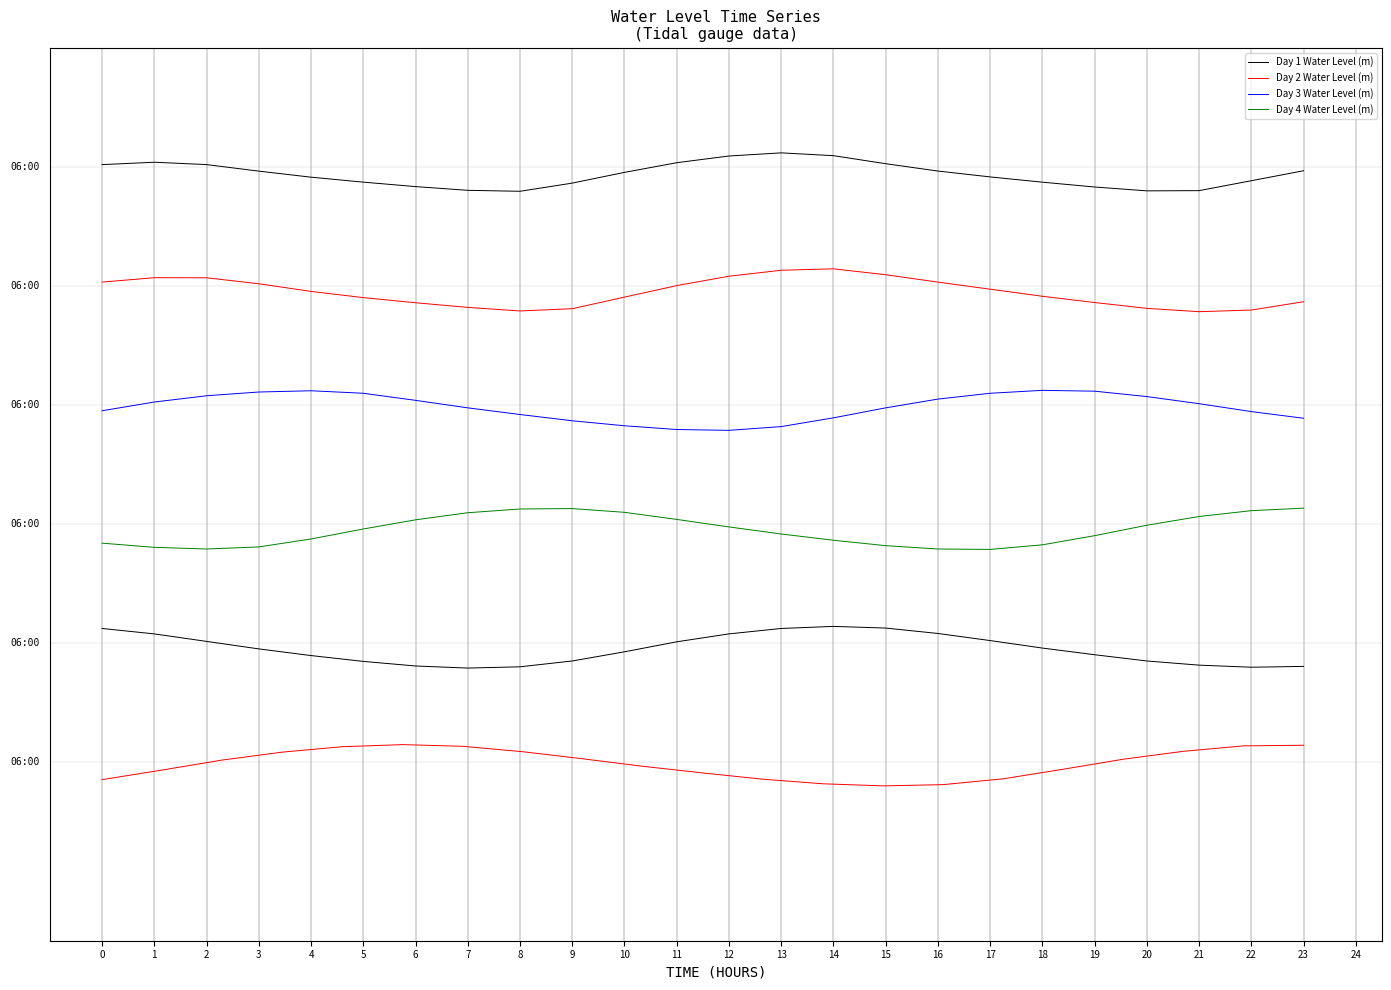

Reading left to right, extract all data points from this chart.

Day 1 Water Level (m): 0.0	0.0	0.0	-0.0	-0.1	-0.1	-0.2	-0.2	-0.2	-0.1	-0.0	0.0	0.1	0.1	0.1	0.0	-0.0	-0.1	-0.1	-0.2	-0.2	-0.2	-0.1	-0.0
Day 2 Water Level (m): -1.0	-0.9	-0.9	-1.0	-1.0	-1.1	-1.1	-1.2	-1.2	-1.2	-1.1	-1.0	-0.9	-0.9	-0.9	-0.9	-1.0	-1.0	-1.1	-1.1	-1.2	-1.2	-1.2	-1.1
Day 3 Water Level (m): -2.0	-2.0	-1.9	-1.9	-1.9	-1.9	-2.0	-2.0	-2.1	-2.1	-2.2	-2.2	-2.2	-2.2	-2.1	-2.0	-2.0	-1.9	-1.9	-1.9	-1.9	-2.0	-2.1	-2.1
Day 4 Water Level (m): -3.2	-3.2	-3.2	-3.2	-3.1	-3.0	-3.0	-2.9	-2.9	-2.9	-2.9	-3.0	-3.0	-3.1	-3.1	-3.2	-3.2	-3.2	-3.2	-3.1	-3.0	-2.9	-2.9	-2.9